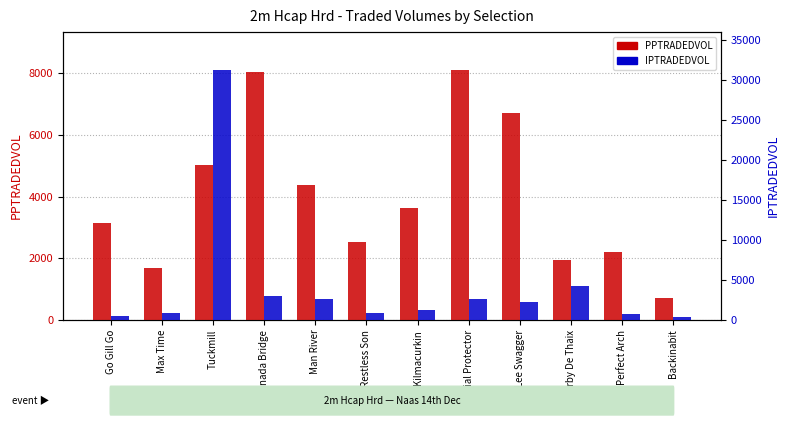

What is the maximum value shown in the chart?

31292.0